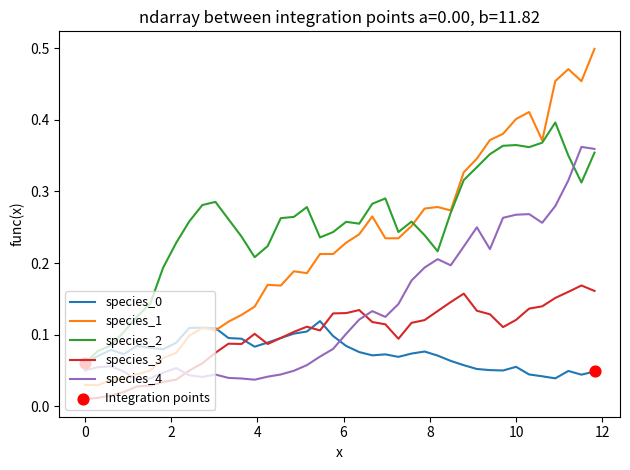

How many intersections are there between species_4 and species_1?

1